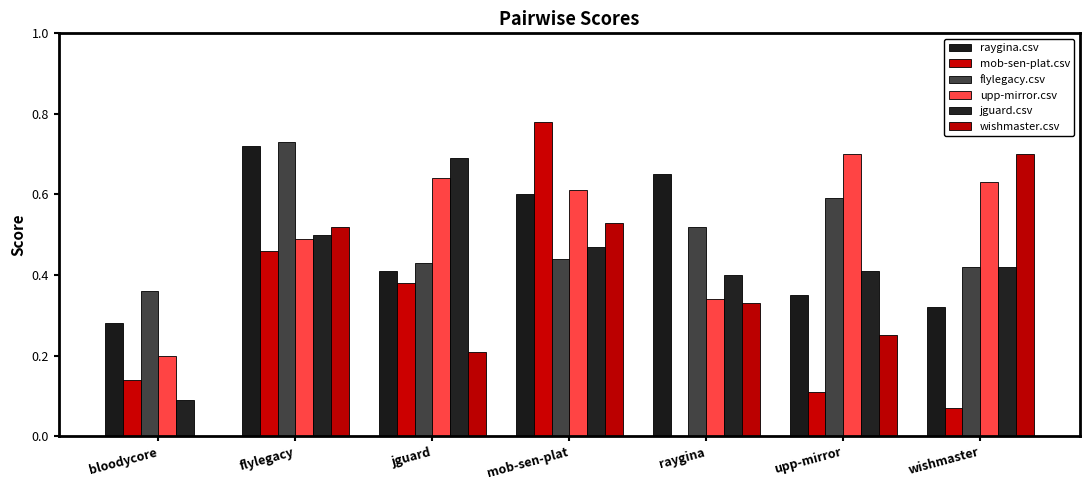

What is the sum of the raygina.csv values at bloodycore and jguard?

0.7